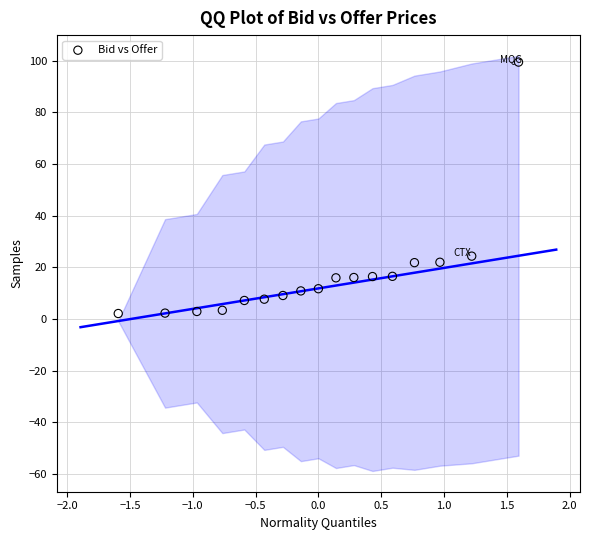

What is the range of X values (max minus min)?

3.2